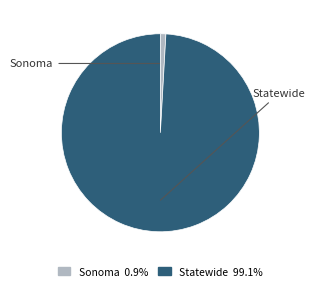

Combined, do Sonoma and Statewide account for over 50%?

Yes